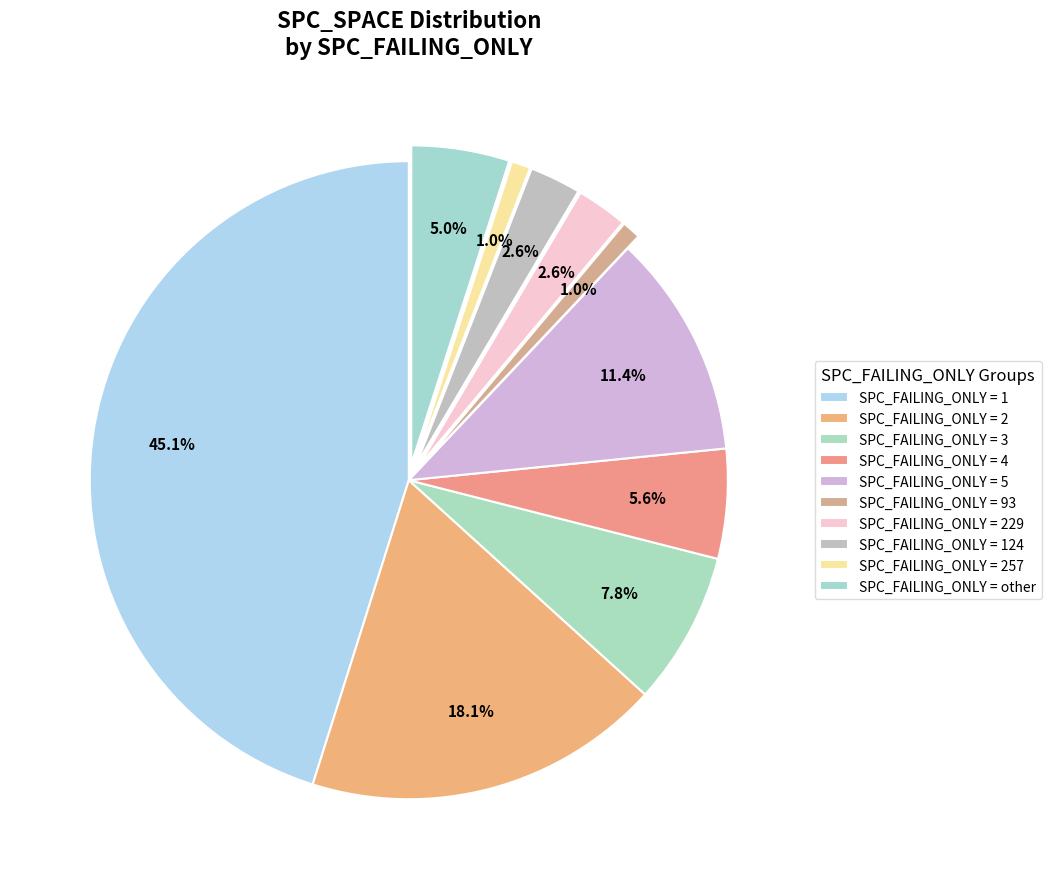

To the nearest percent, what is the difference between the largest and smallest slice percentages?

44%